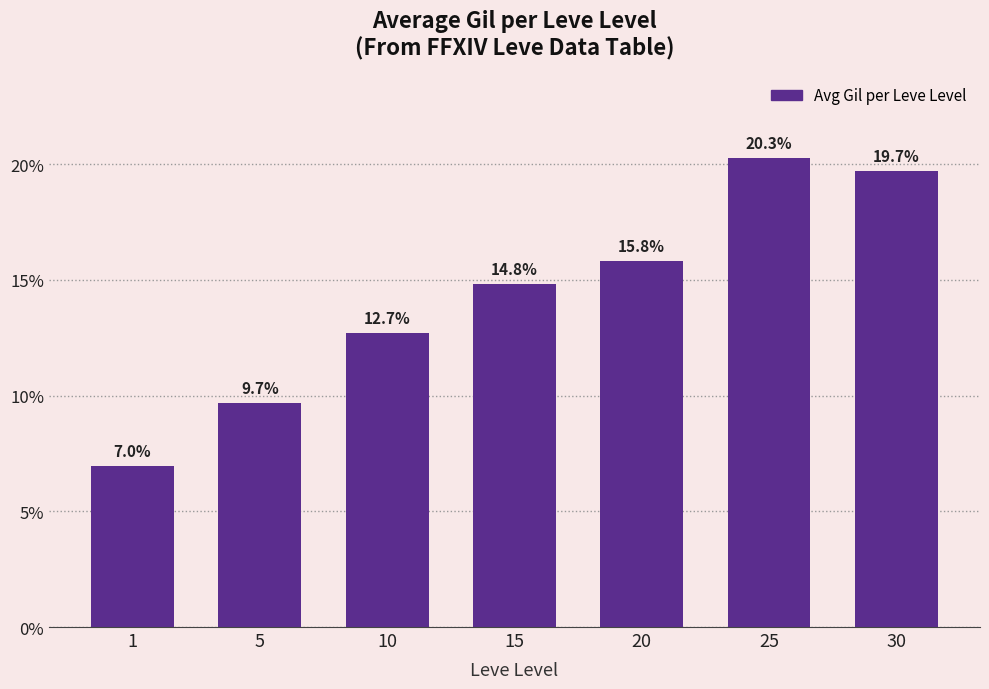

What is the average value?

14.3